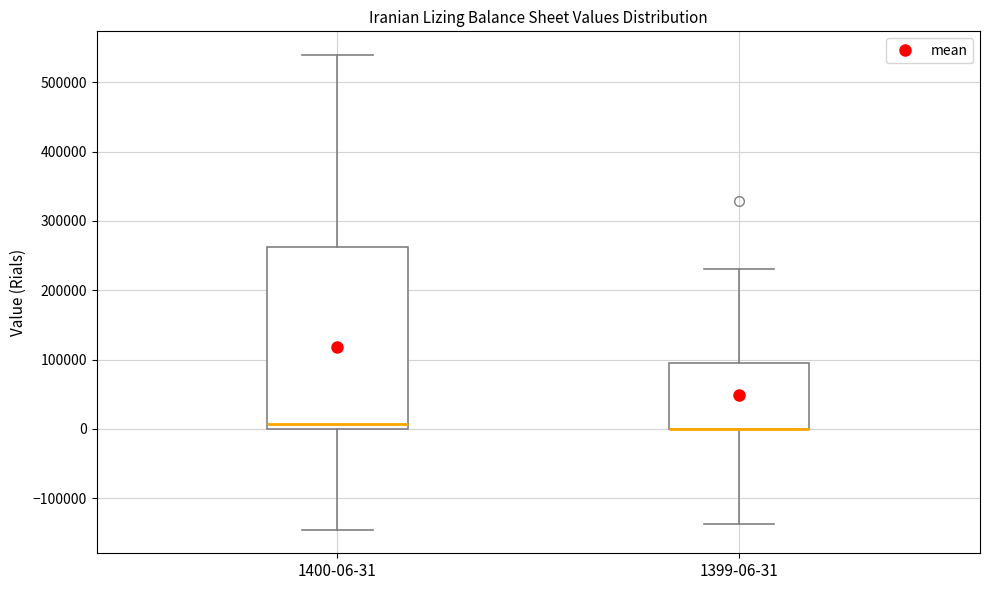

Reading left to right, read every box against the y-axis: the position of its median line, the range the box covers, and the ends of its whiskers. The values are not printed on the chart, so give them approximately, as read against the axis.

1400-06-31: median 10000, box 0 to 260000, whiskers -150000 to 540000
1399-06-31: median 0 (drawn on the box's lower edge), box 0 to 90000, whiskers -140000 to 230000